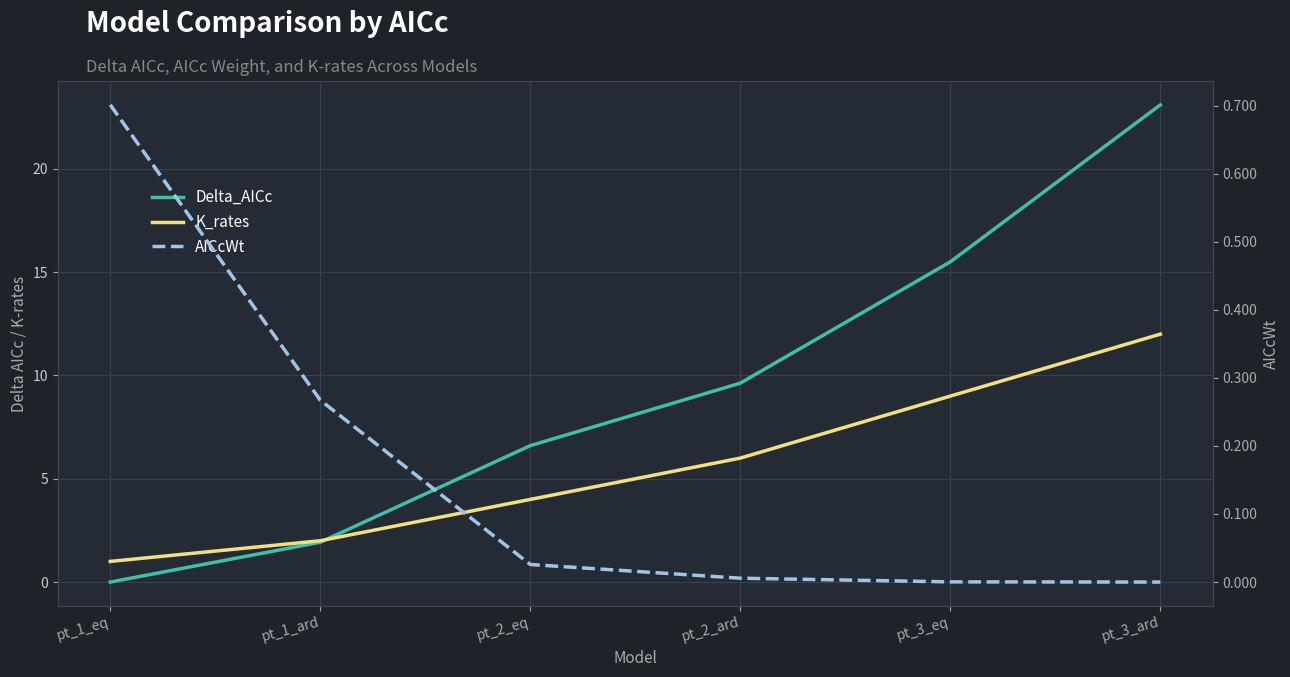

True or false: AICcWt and K_rates intersect in this chart.

False